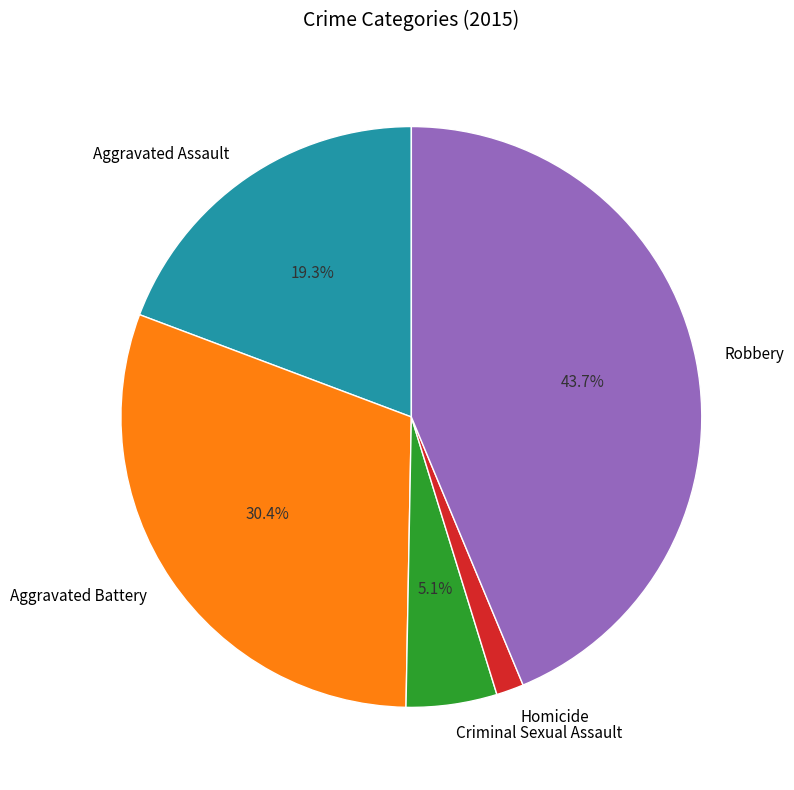

To the nearest percent, what is the average slice percentage?

20%